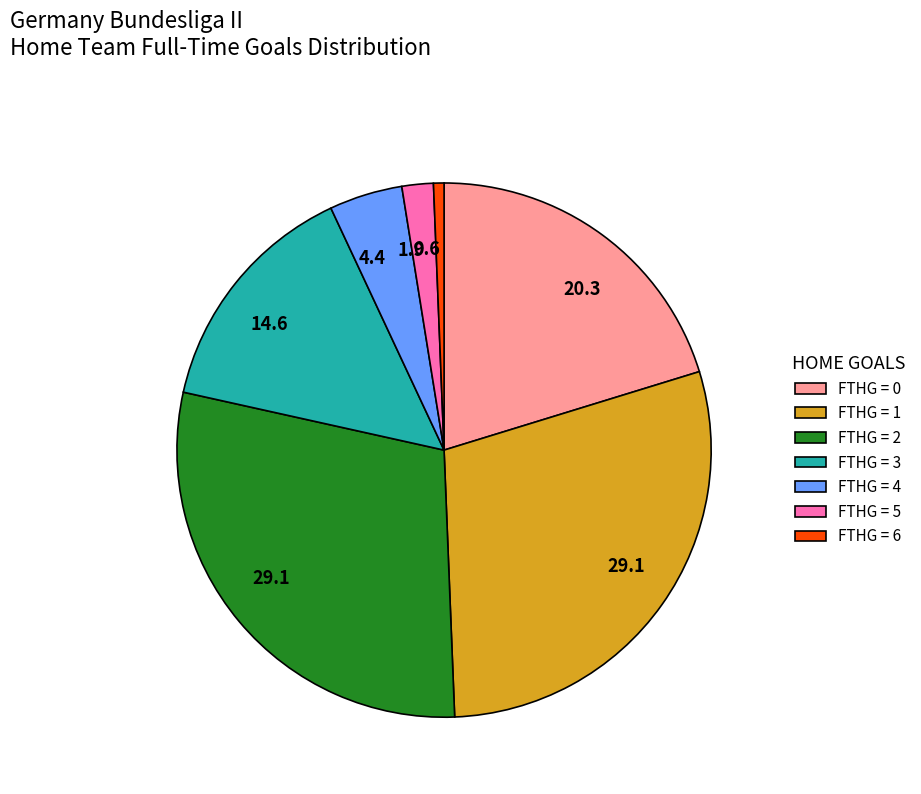

Between FTHG = 4 and FTHG = 3, which is larger?

FTHG = 3